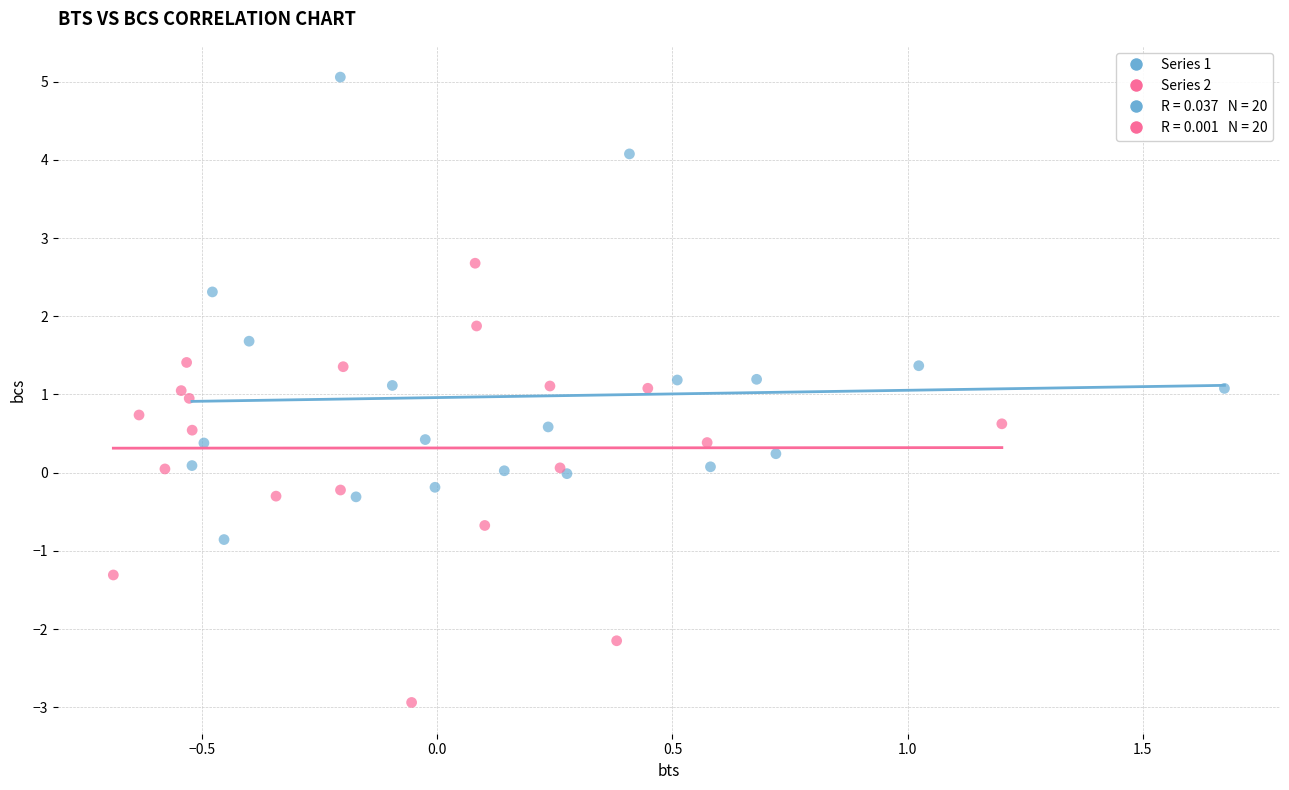

Which series contains the lowest Y value?

Series 2